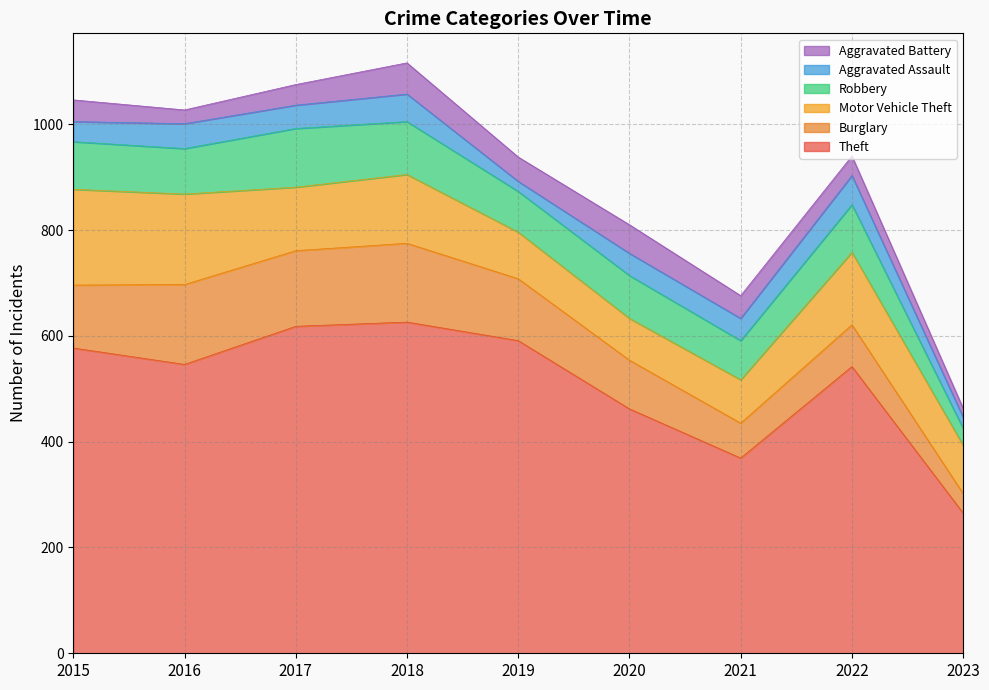

Reading left to right, extract all data points from this chart.

Theft: 577	546	618	626	591	462	369	542	265
Burglary: 119	151	143	149	117	92	66	79	37
Motor Vehicle Theft: 181	171	120	130	88	79	82	137	91
Robbery: 90	86	111	100	77	81	74	90	32
Aggravated Assault: 38	47	44	52	19	42	42	55	21
Aggravated Battery: 41	26	39	59	46	54	43	37	17